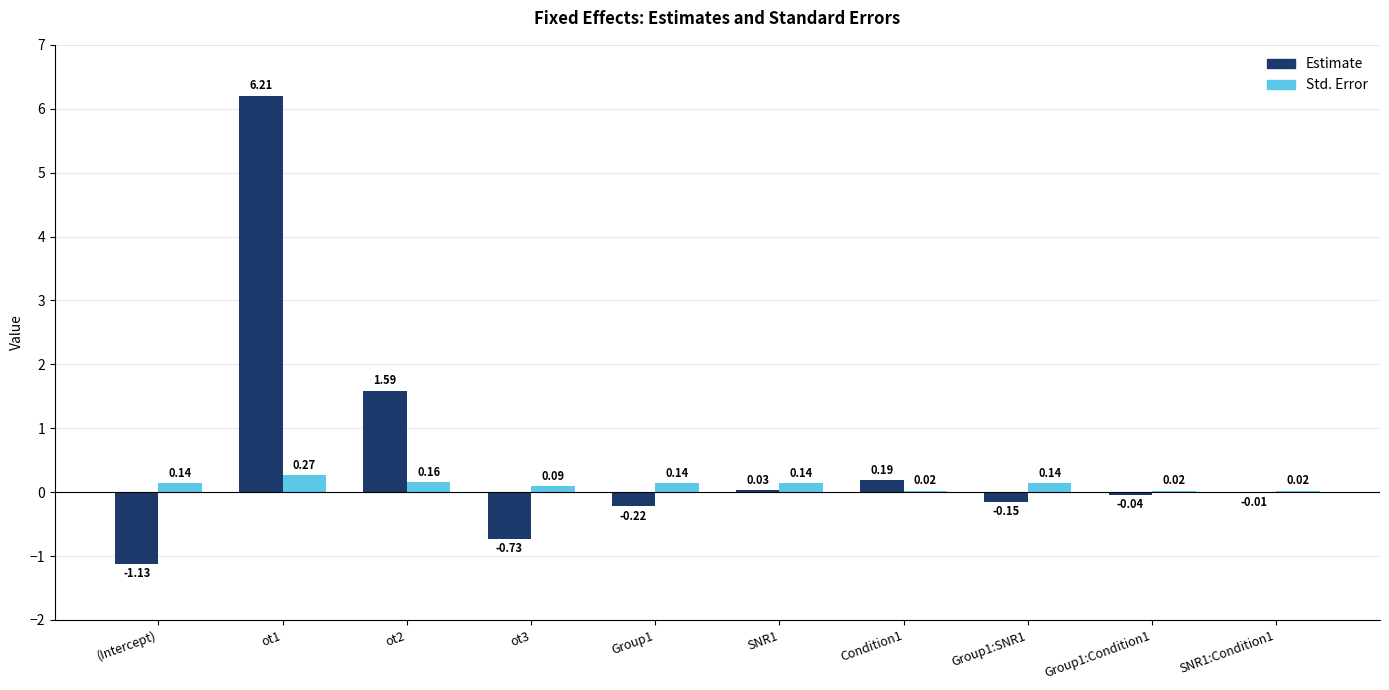

Is the value of Estimate at (Intercept) greater than the value of Std. Error at Group1?

No